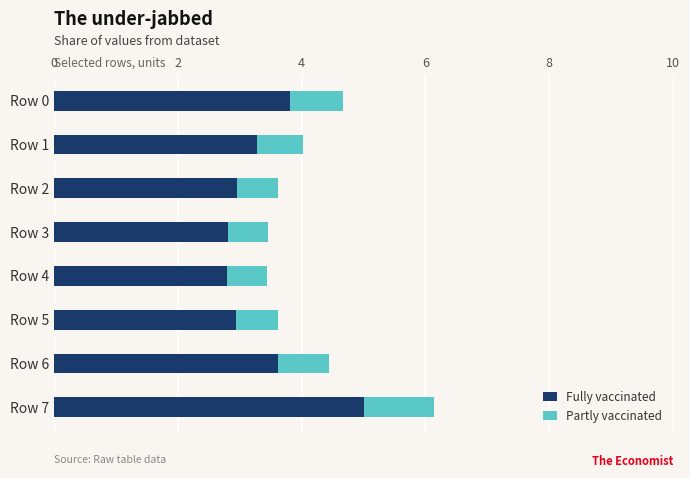

What is the maximum value for Fully vaccinated?

5.0